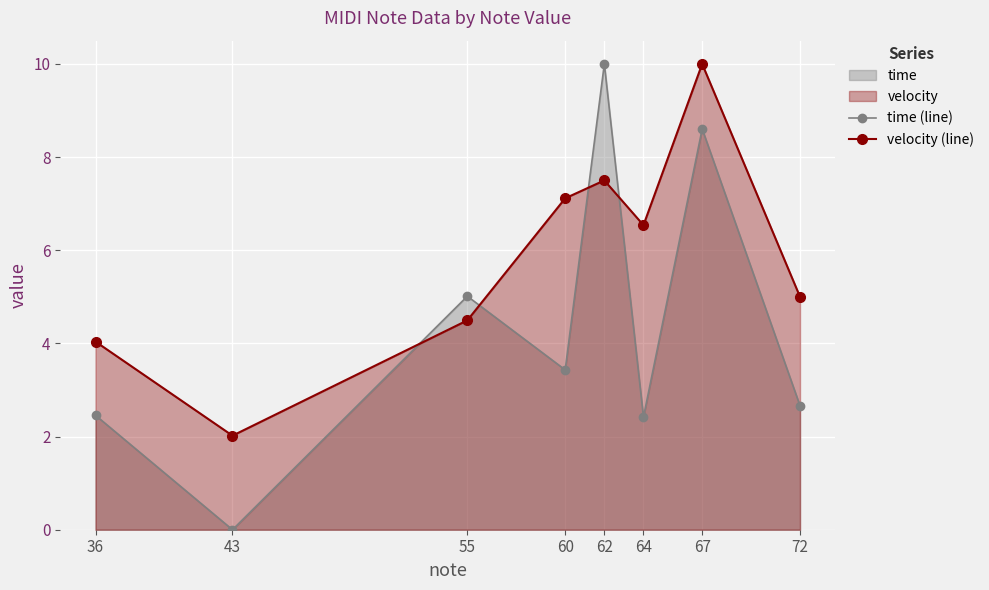

After their last crossing, which series has the higher values: velocity (line) or time (line)?

velocity (line)